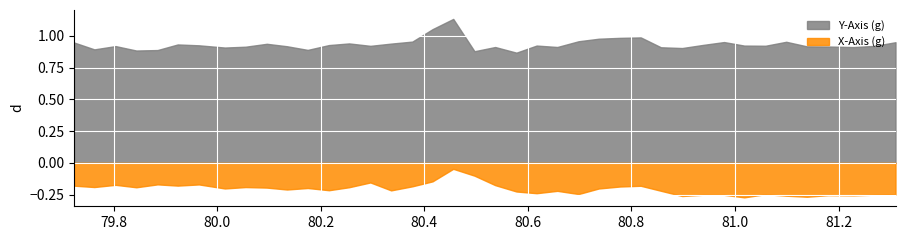

True or false: X-Axis (g) and Y-Axis (g) cross at least once.

False